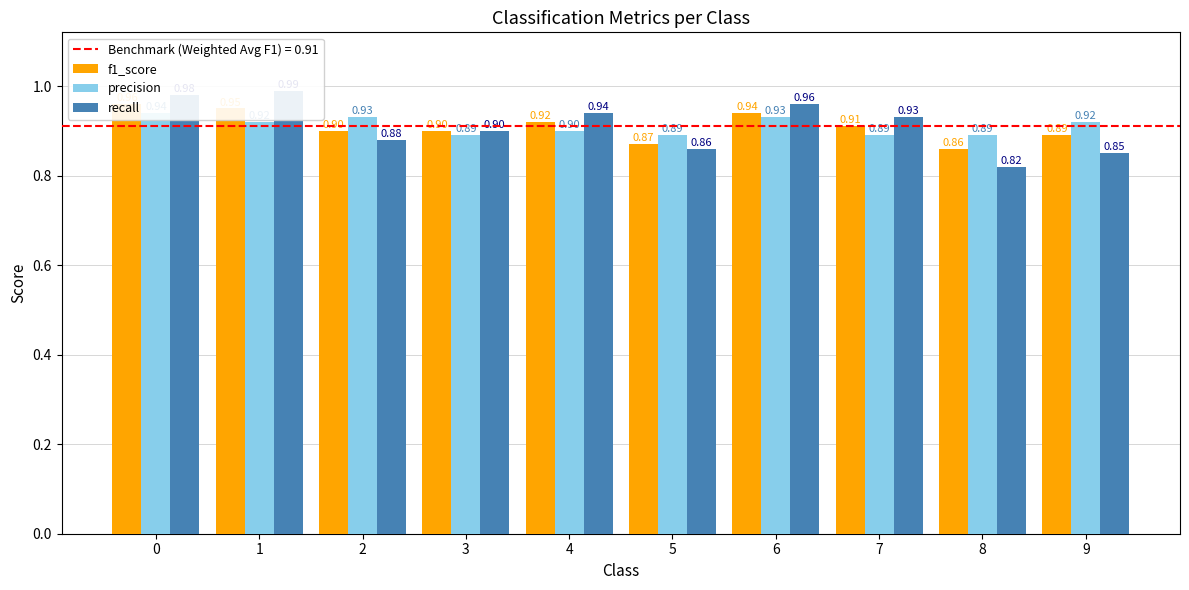

What is the lowest value of the f1_score series?

0.9